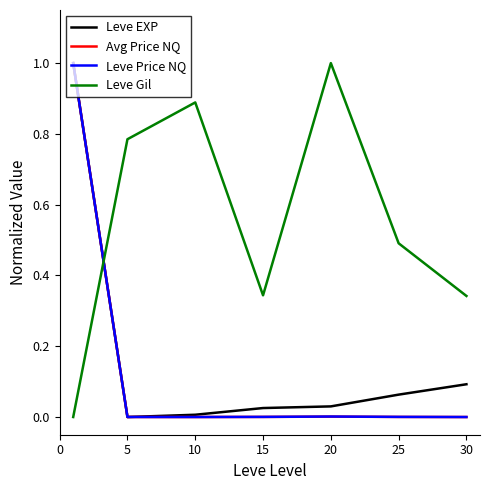

True or false: Leve Gil and Avg Price NQ intersect in this chart.

True